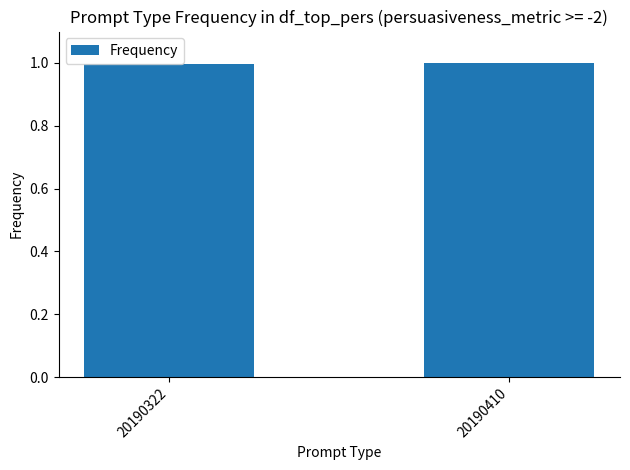

True or false: the data shows 1.0 at 20190410.

True